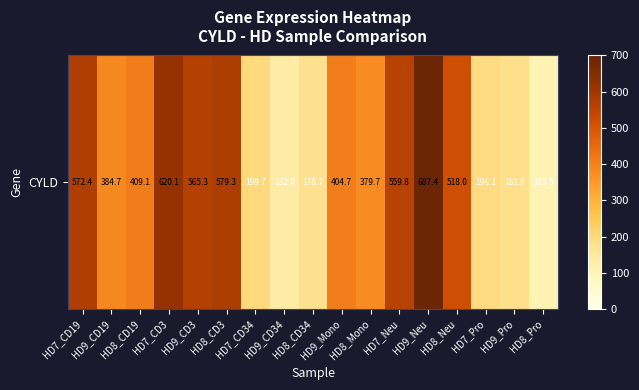

List the labels in order of value, smallest first.

HD8_Pro, HD9_CD34, HD8_CD34, HD9_Pro, HD7_Pro, HD7_CD34, HD8_Mono, HD9_CD19, HD9_Mono, HD8_CD19, HD8_Neu, HD7_Neu, HD9_CD3, HD7_CD19, HD8_CD3, HD7_CD3, HD9_Neu